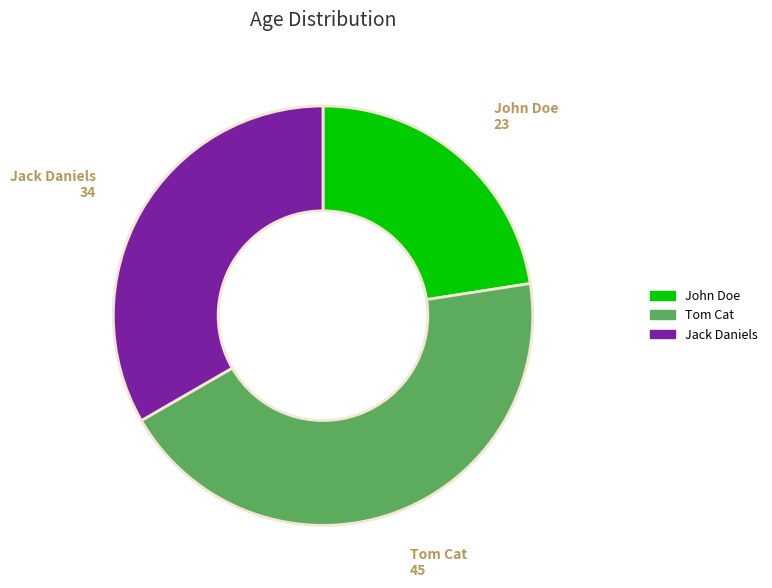

What is the smallest slice in the pie chart?

John Doe